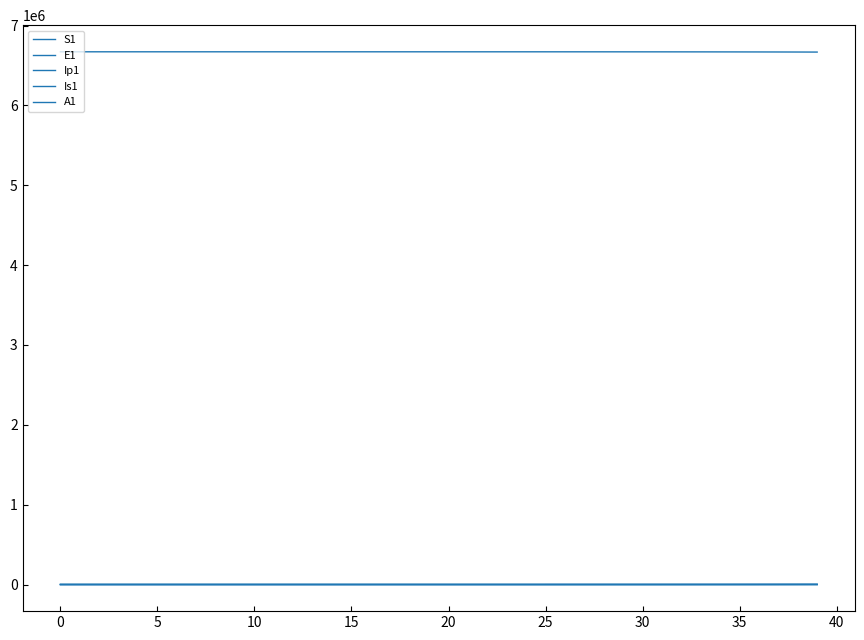

Is this an area chart (filled region under the line)?

No